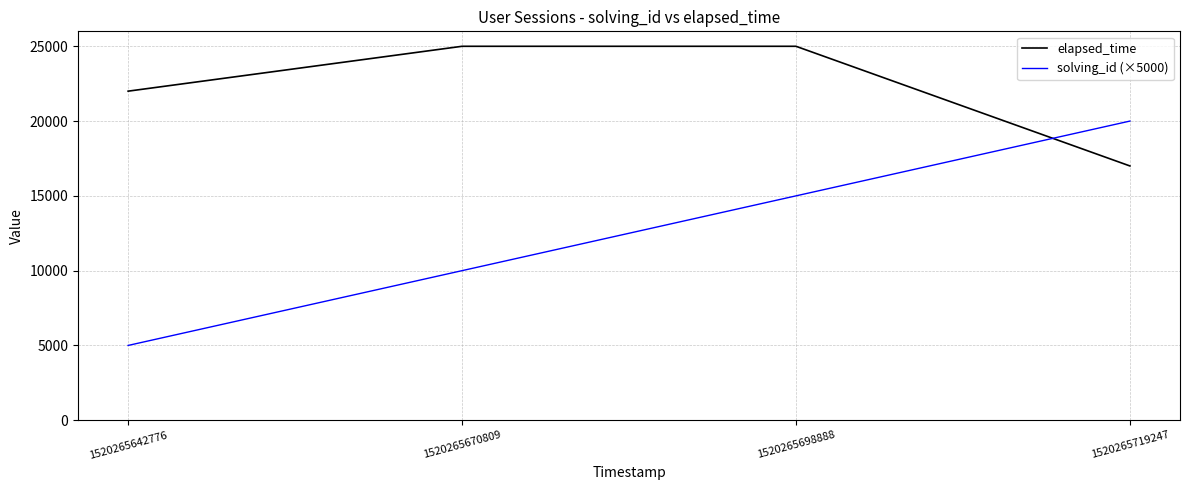

The value of elapsed_time at 1520265719247 is 17000. True or false?

True